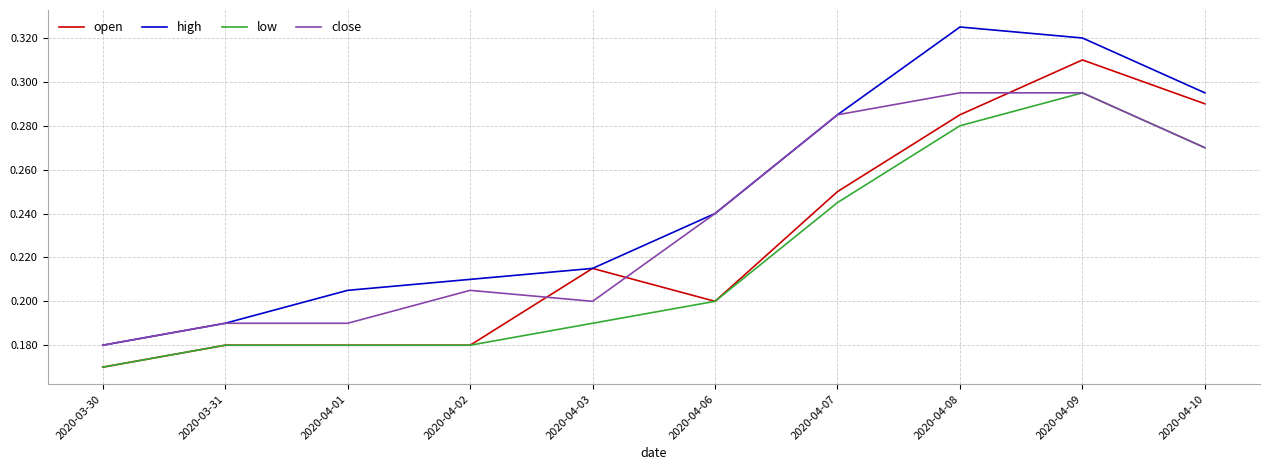

What position from the left is 2020-04-03?

5